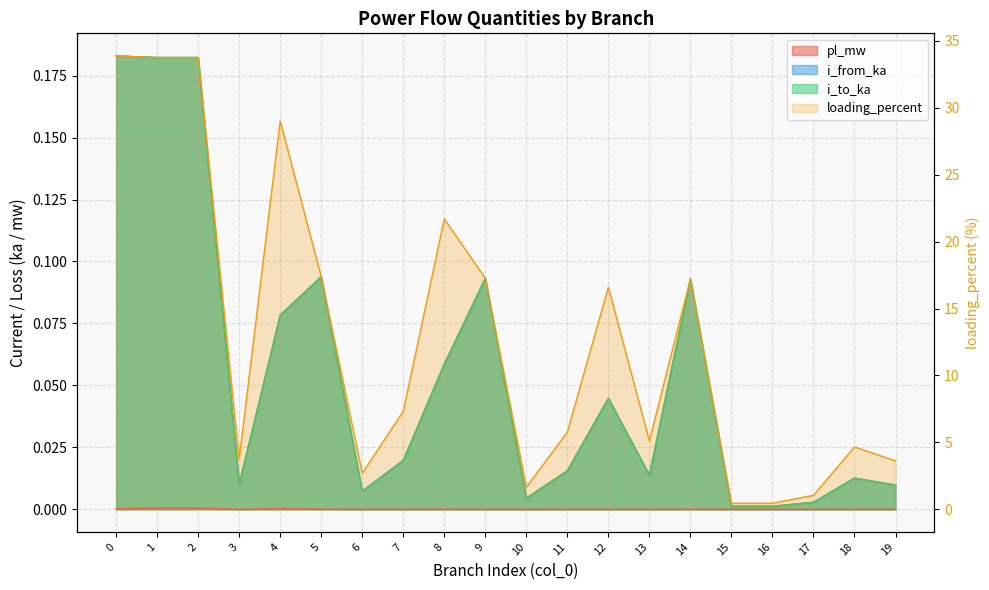

How many interior local valleys (lower than both neighbors) does the data have?

6